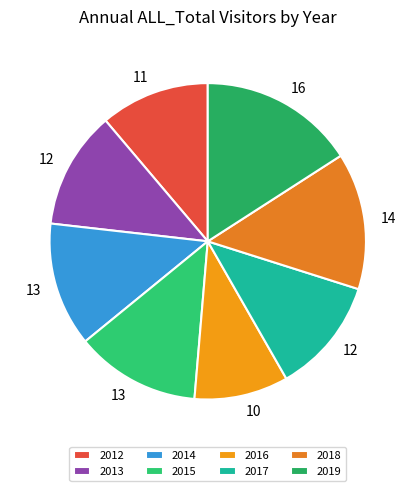

Count the number of slices in the pie.

8